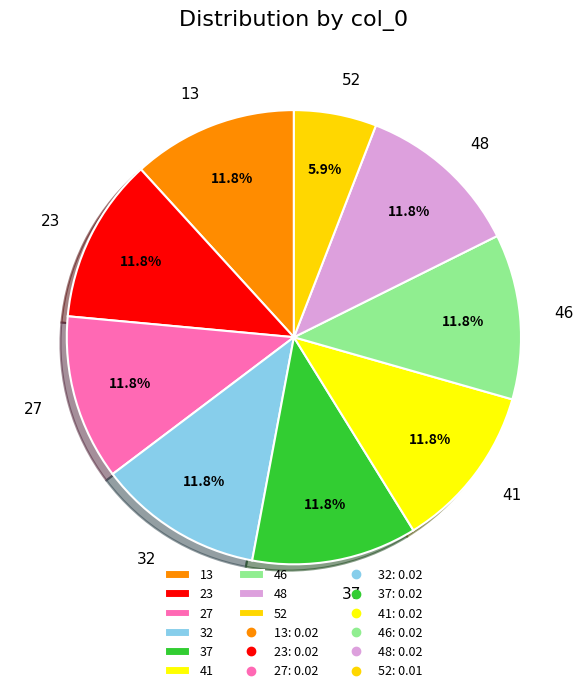

How many segments does this pie chart have?

9